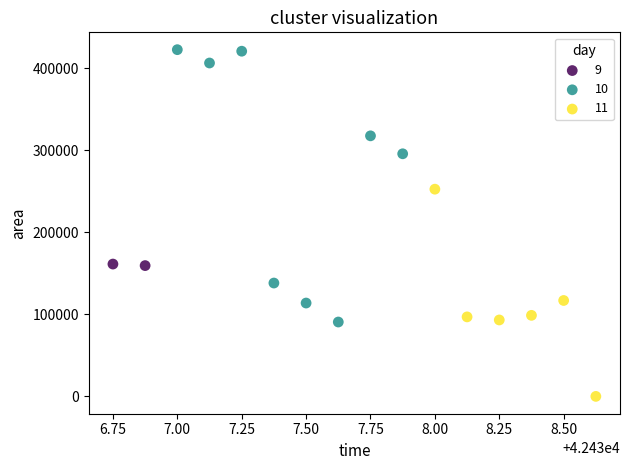

What are all the series names shown in the legend?

9, 10, 11